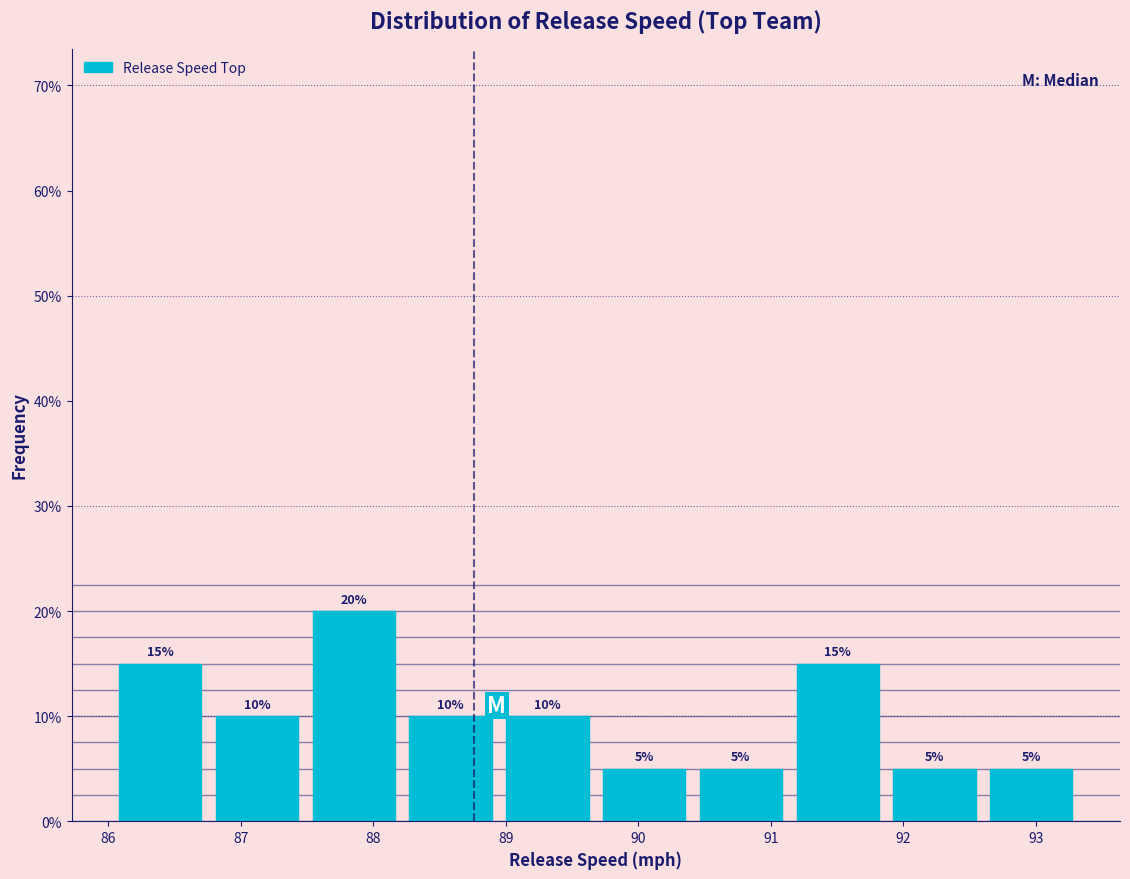

Reading left to right, list every bar in this chart as the range it spans on the x-axis followed by its height. The bar edges are not printed on the chart, so give them approximately, as read against the axis.

86.0 to 86.8: 15
86.8 to 87.5: 10
87.5 to 88.2: 20
88.2 to 88.9: 10
88.9 to 89.7: 10
89.7 to 90.4: 5
90.4 to 91.1: 5
91.1 to 91.9: 15
91.9 to 92.6: 5
92.6 to 93.3: 5